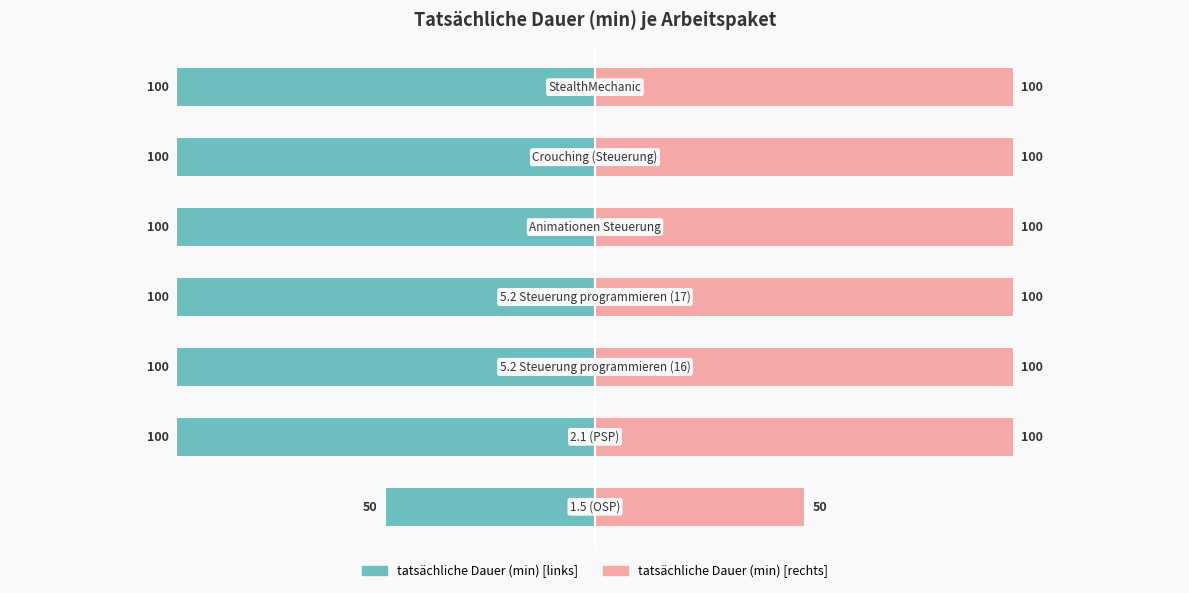

The value of tatsächliche Dauer (min) [links] at 0 is -76. True or false?

False